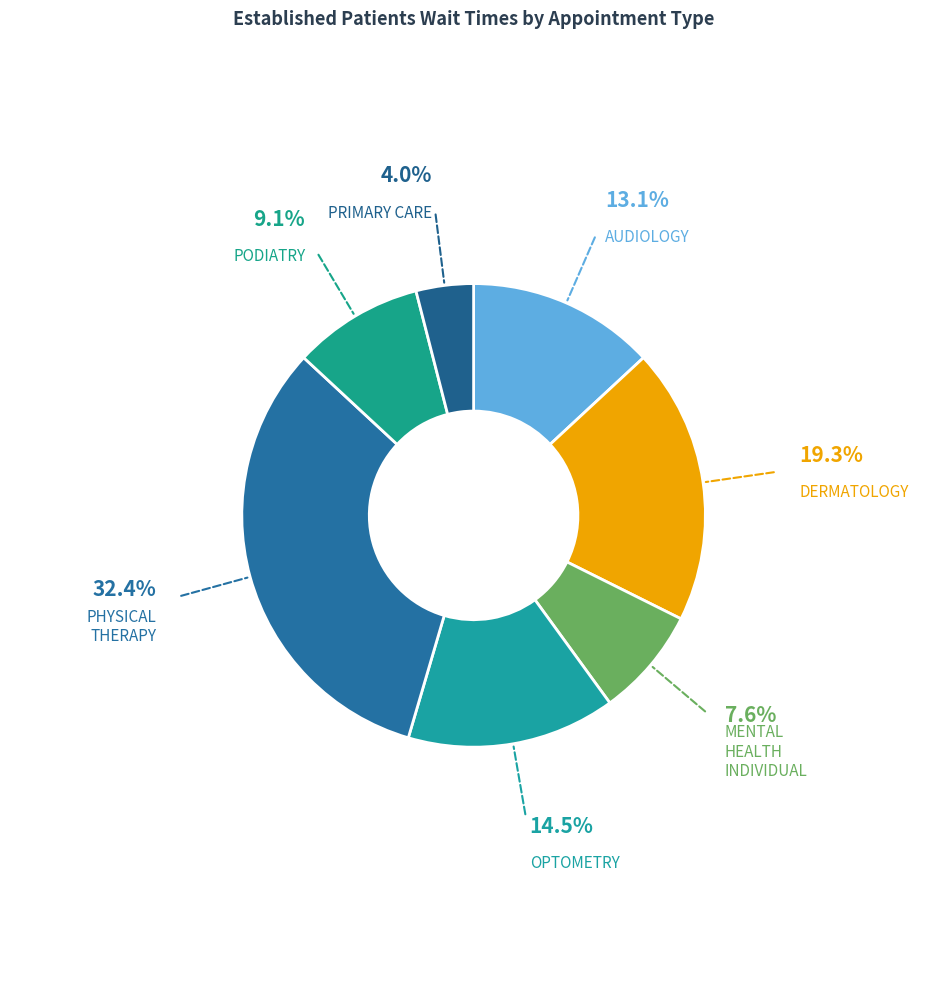

What is the smallest slice in the pie chart?

PRIMARY CARE